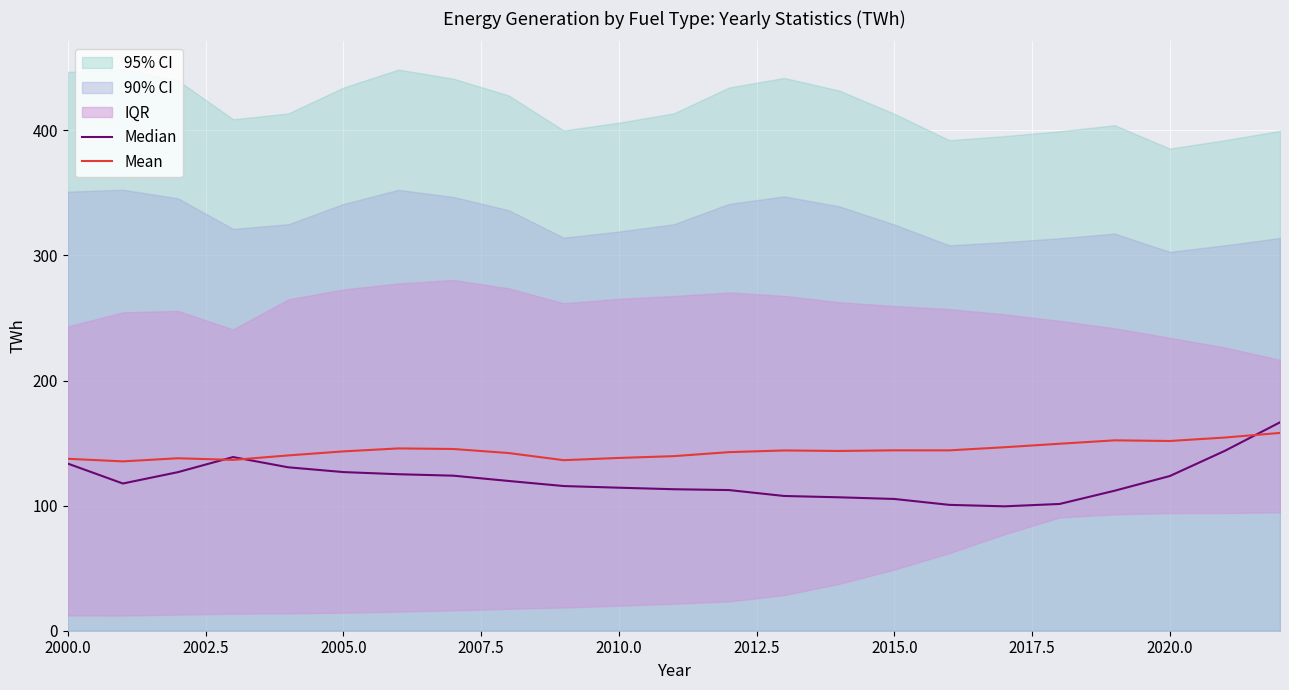

The value of Median at 2000.0 is 133.6. True or false?

True